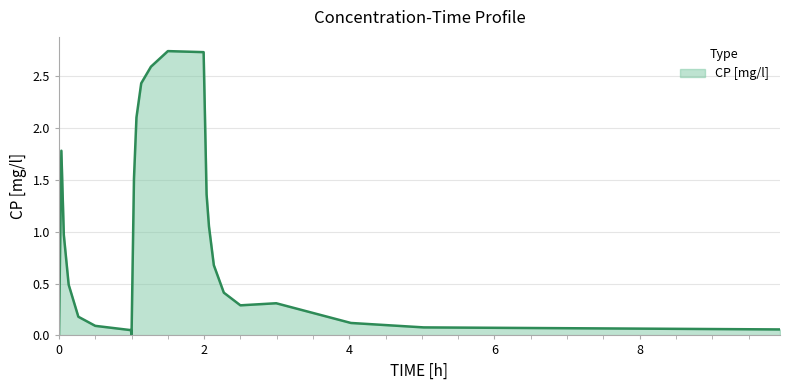

At which category does the chart reach its peak across all series?

1.500499963760376